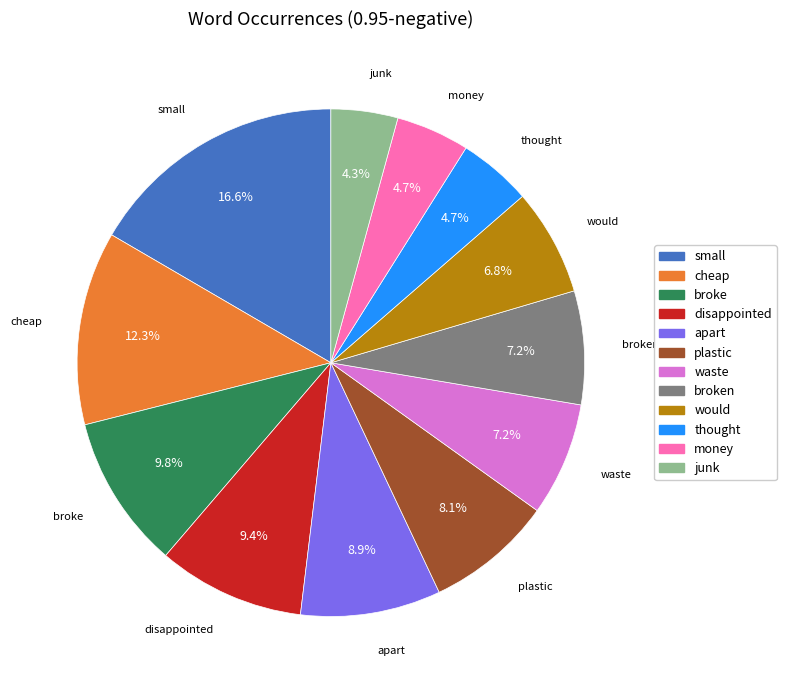

To the nearest percent, what is the average slice percentage?

8%